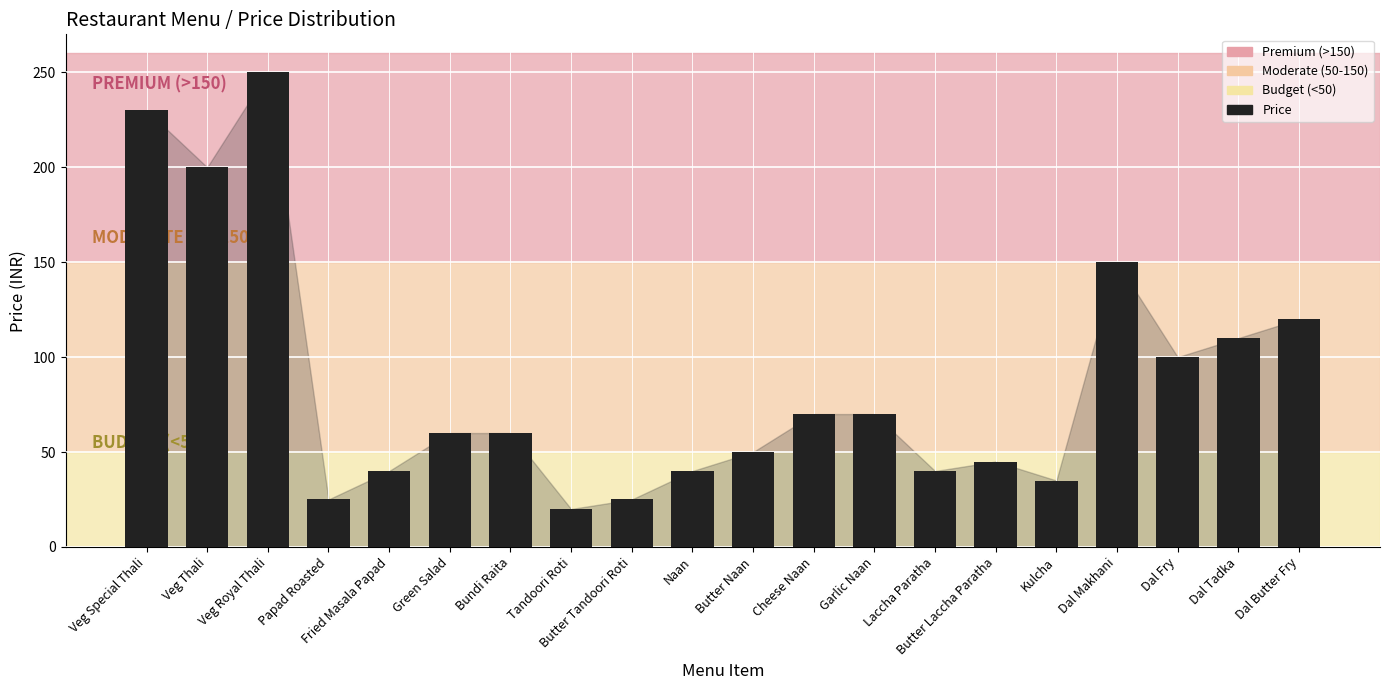

What is the ratio of the value at Dal Makhani to the value at Butter Tandoori Roti?

6.0